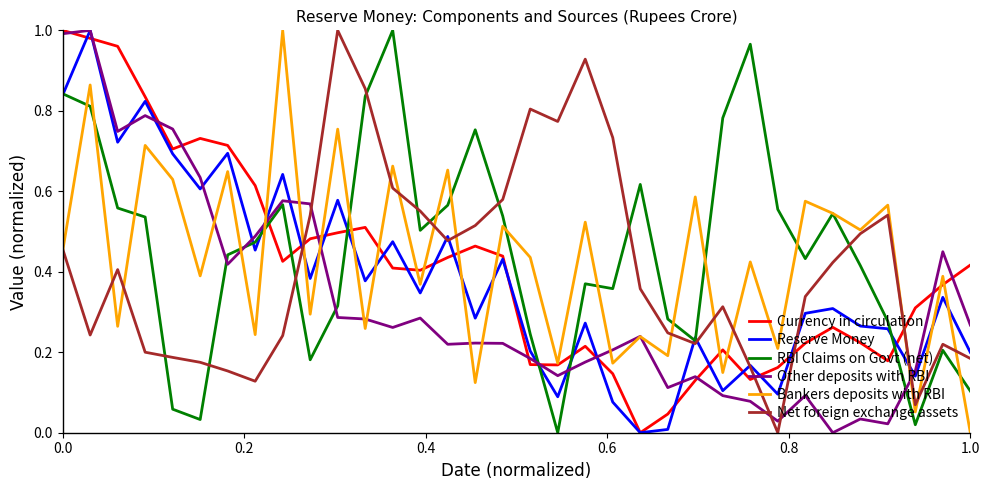

After their last crossing, which series has the higher values: Bankers deposits with RBI or Other deposits with RBI?

Other deposits with RBI